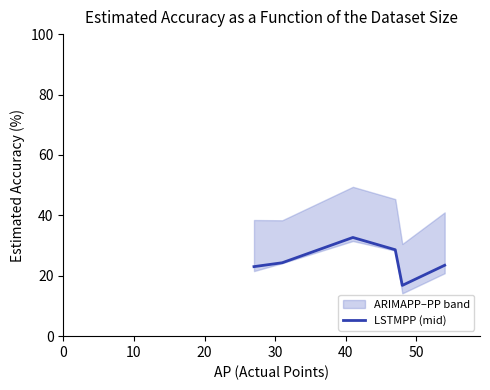

What is the minimum value for LSTMPP (mid)?

16.8